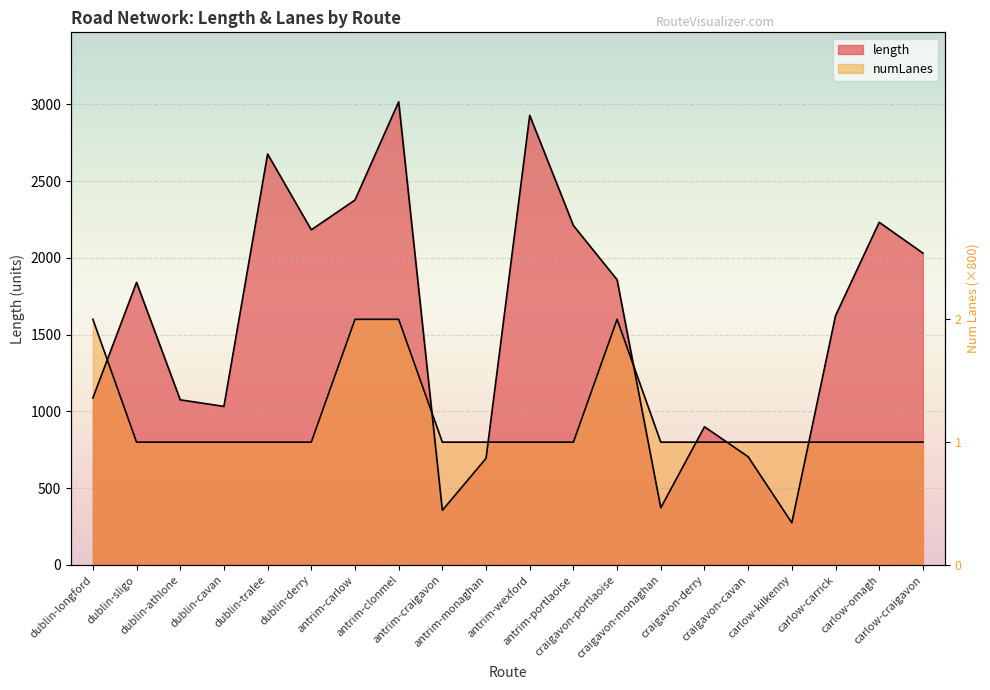

Which category has the highest value in the numLanes series?

dublin-longford